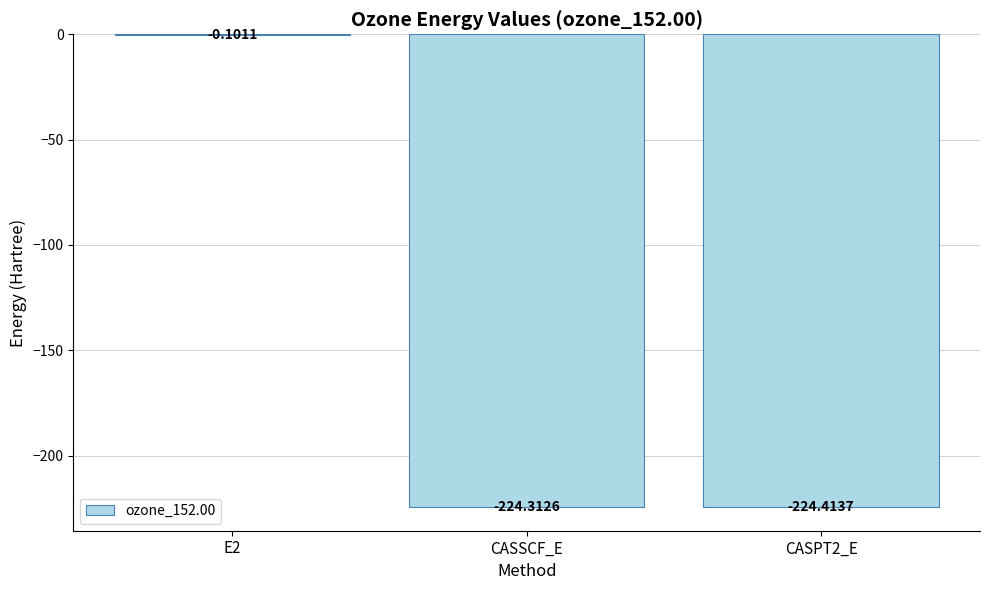

What is the difference between the values at E2 and CASSCF_E?

224.2